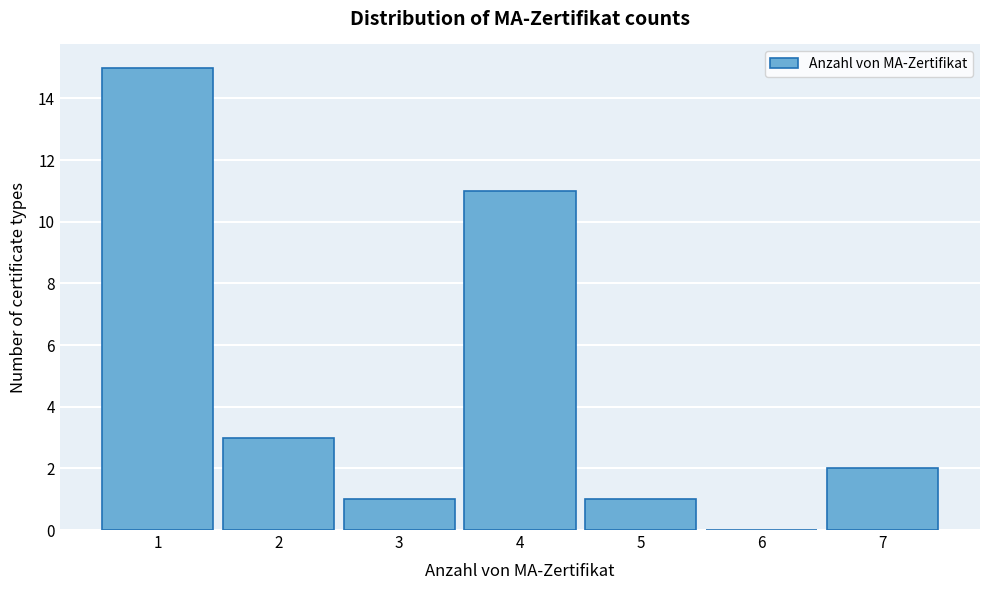

What is the maximum value shown in the chart?

15